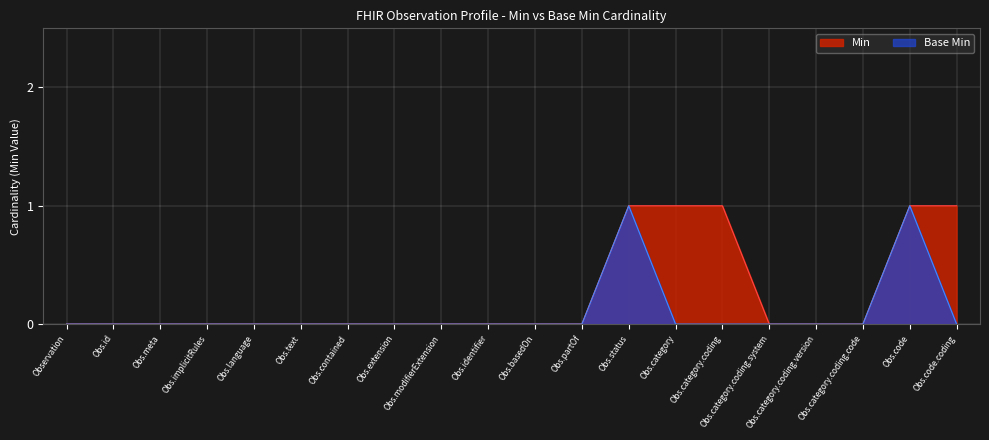

Reading right to left, extract all data points from this chart.

Min: Obs.code.coding=1	Obs.code=1	Obs.category.coding.code=0	Obs.category.coding.version=0	Obs.category.coding.system=0	Obs.category.coding=1	Obs.category=1	Obs.status=1	Obs.partOf=0	Obs.basedOn=0	Obs.identifier=0	Obs.modifierExtension=0	Obs.extension=0	Obs.contained=0	Obs.text=0	Obs.language=0	Obs.implicitRules=0	Obs.meta=0	Obs.id=0	Observation=0
Base Min: Obs.code.coding=0	Obs.code=1	Obs.category.coding.code=0	Obs.category.coding.version=0	Obs.category.coding.system=0	Obs.category.coding=0	Obs.category=0	Obs.status=1	Obs.partOf=0	Obs.basedOn=0	Obs.identifier=0	Obs.modifierExtension=0	Obs.extension=0	Obs.contained=0	Obs.text=0	Obs.language=0	Obs.implicitRules=0	Obs.meta=0	Obs.id=0	Observation=0